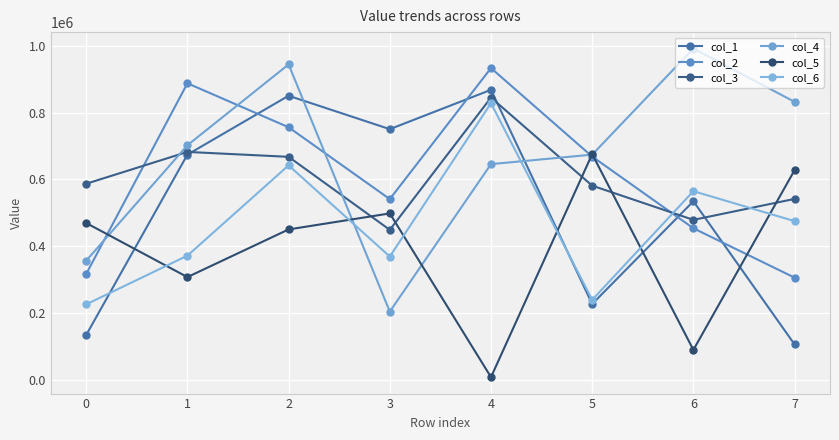

What are all the series names shown in the legend?

col_1, col_2, col_3, col_4, col_5, col_6